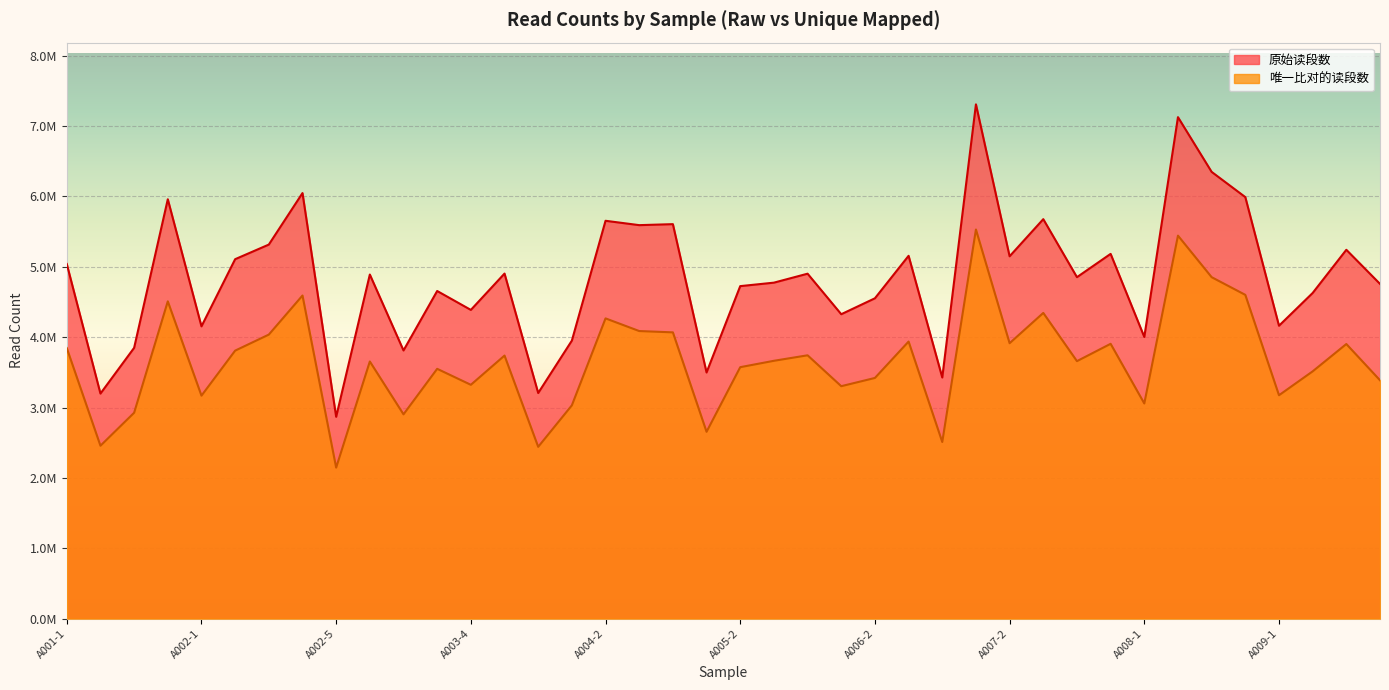

Which series has the largest range (max minus min)?

原始读段数